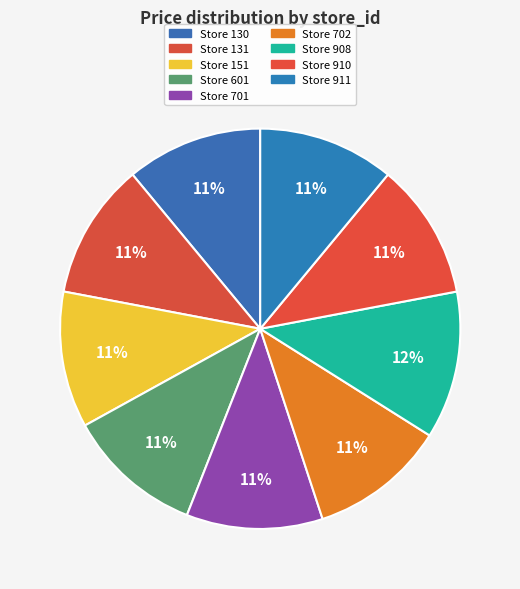

Which category has the smallest portion of the pie?

130